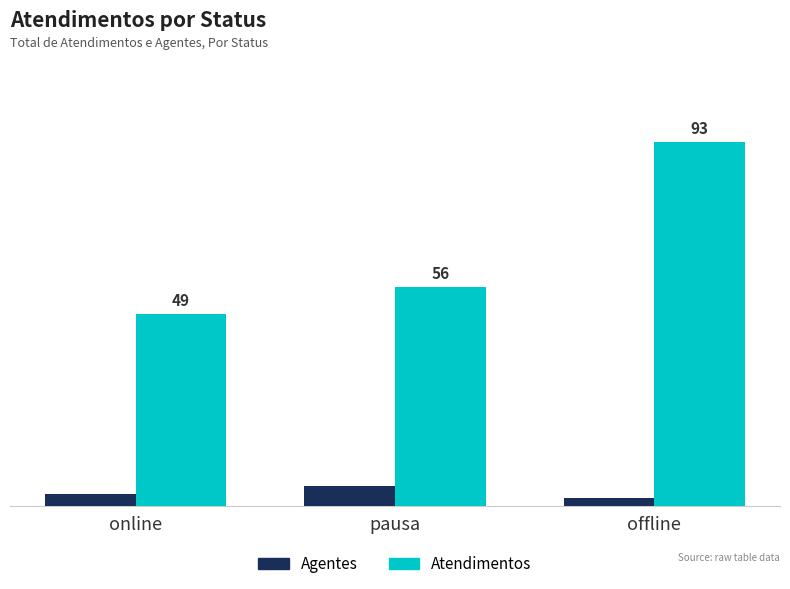

At online, list the series in order from smallest to largest.

Agentes, Atendimentos